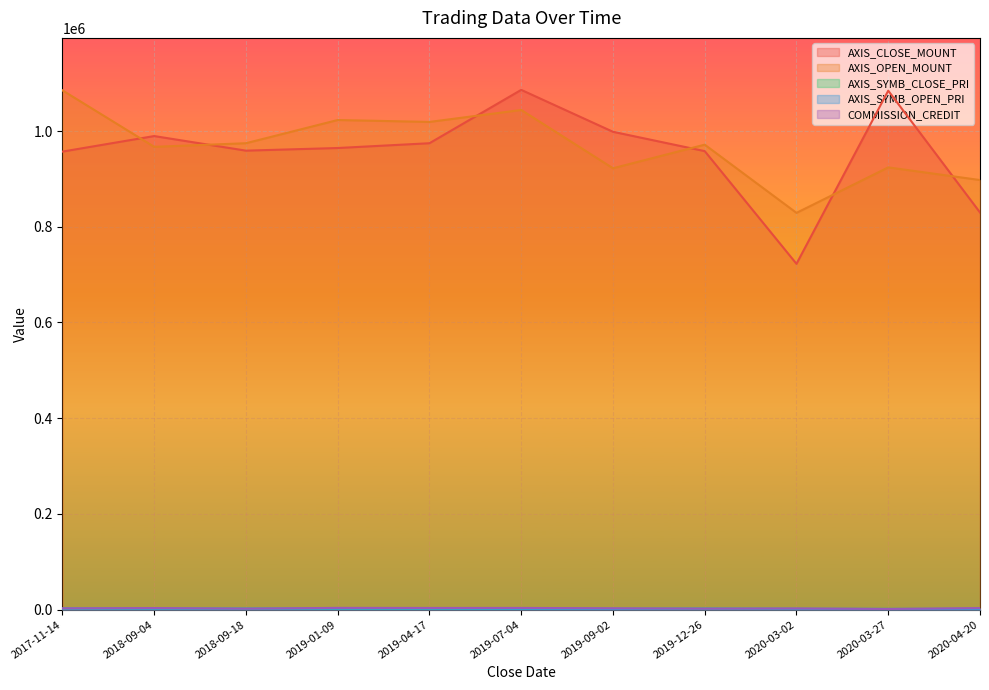

What is the highest value of the AXIS_SYMB_CLOSE_PRI series?

1979